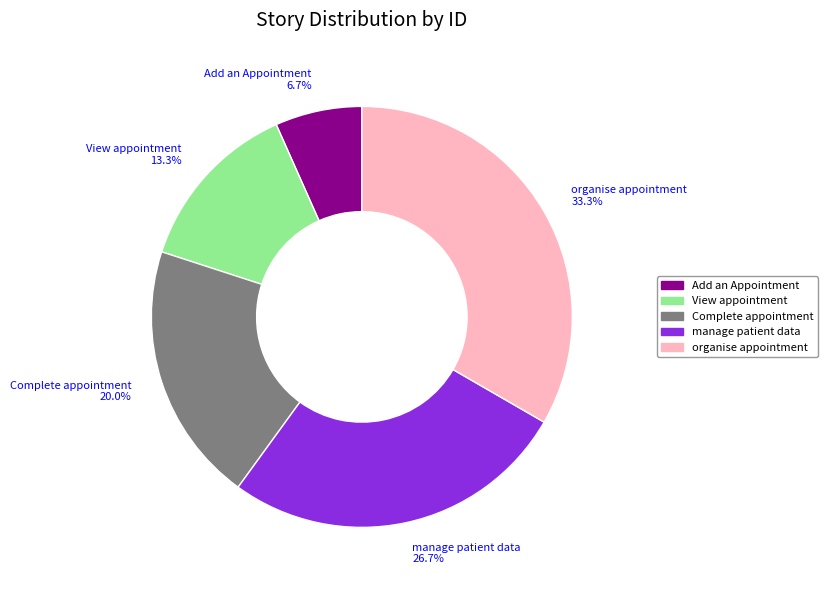

How many segments does this pie chart have?

5